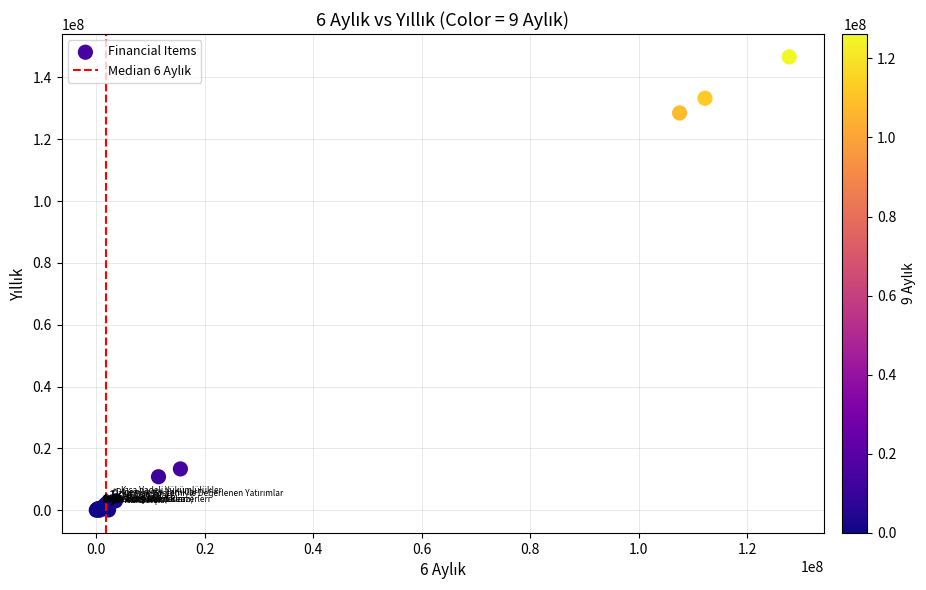

What Y value in the scatter plot is closest to 73308062?

128481000